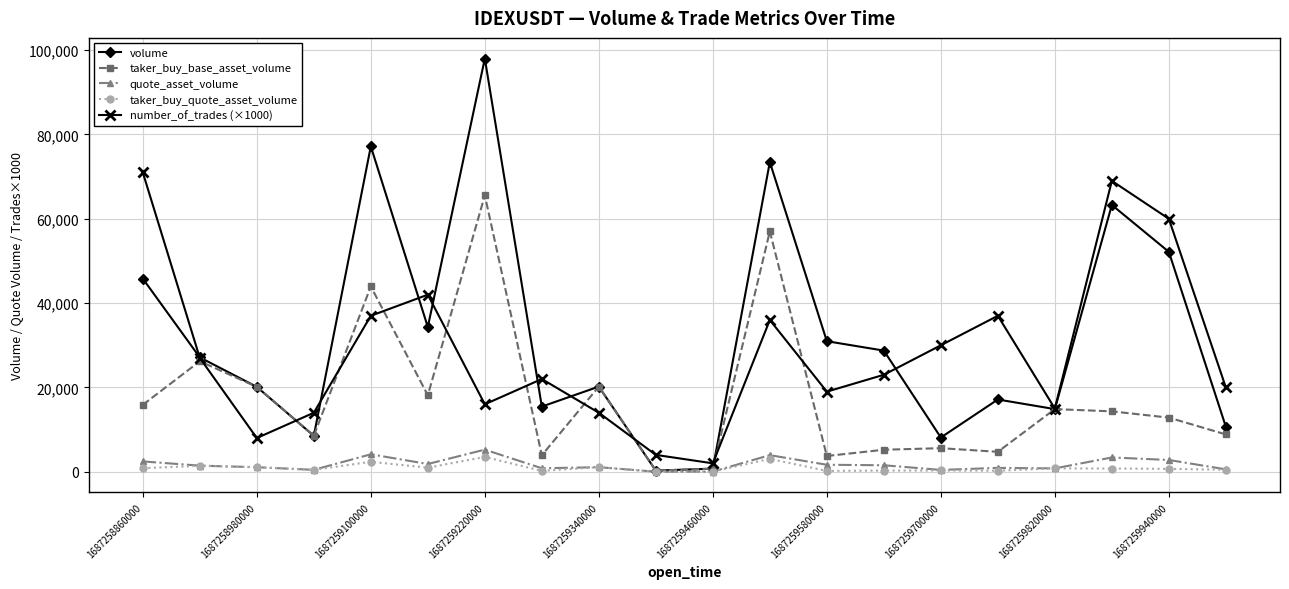

What is the value of the volume point at the 18th from the left?

63284.0